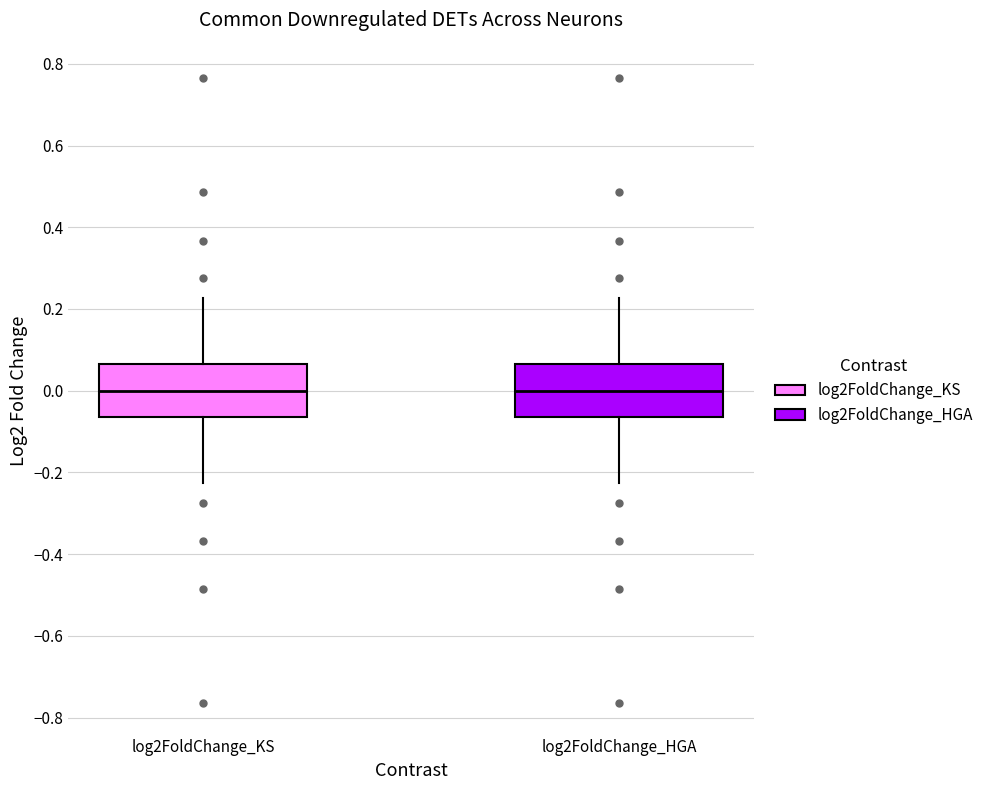

Where does the lower whisker of the box for log2FoldChange_KS end on the y-axis? The values are not printed on the chart, so give them approximately, as read against the axis.

-0.22